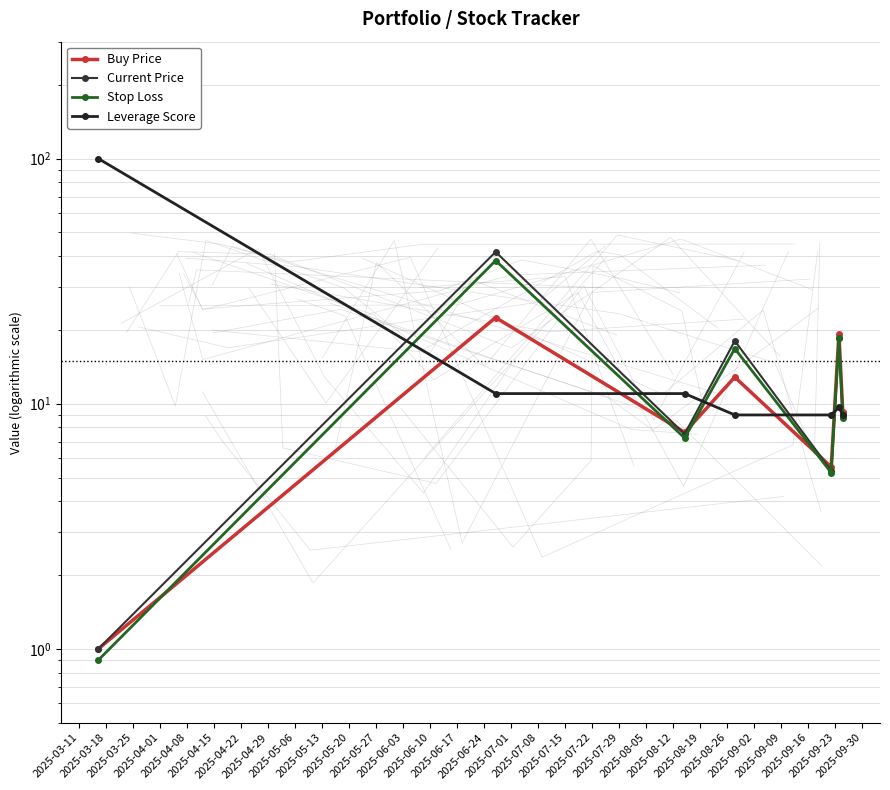

Which series has the widest spread of values?

Leverage Score